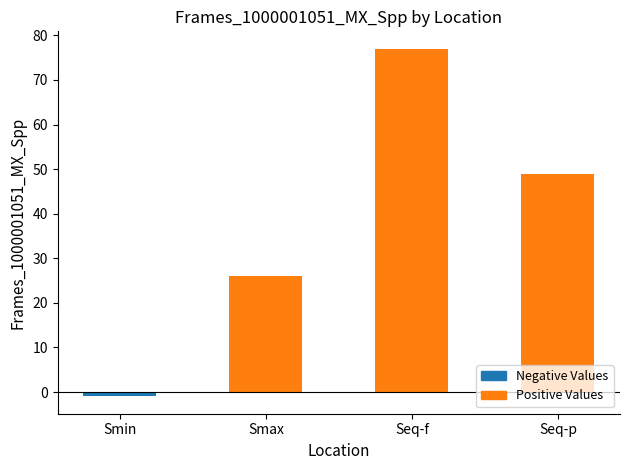

Which category has the lowest value across all series?

Smin